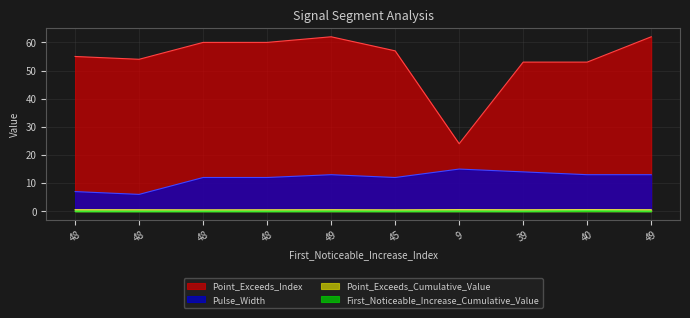

At which label is Point_Exceeds_Index closest to 43?

39